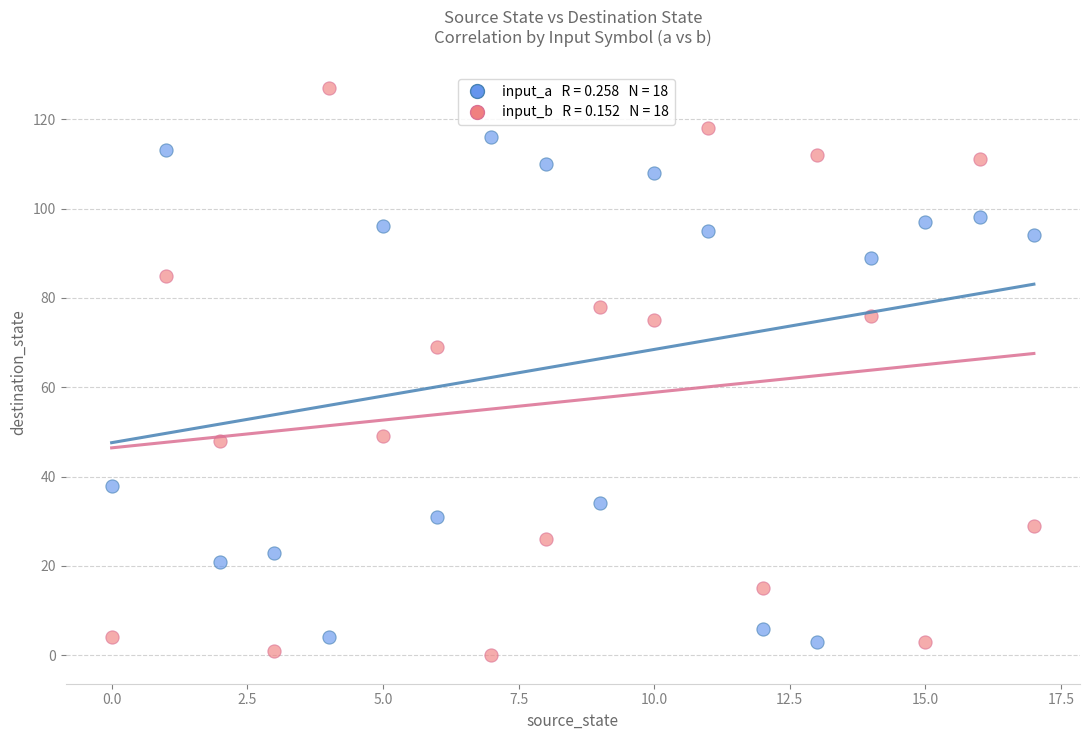

Across all series, what Y value is closest to 63?

69